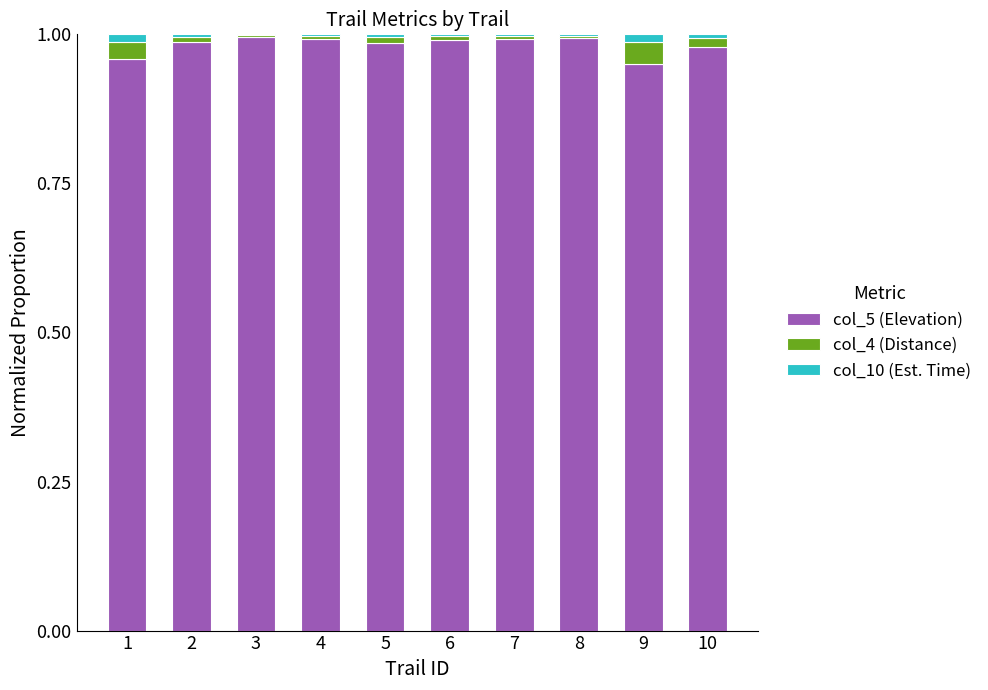

The value of col_5 (Elevation) at 1 is 1.0. True or false?

True